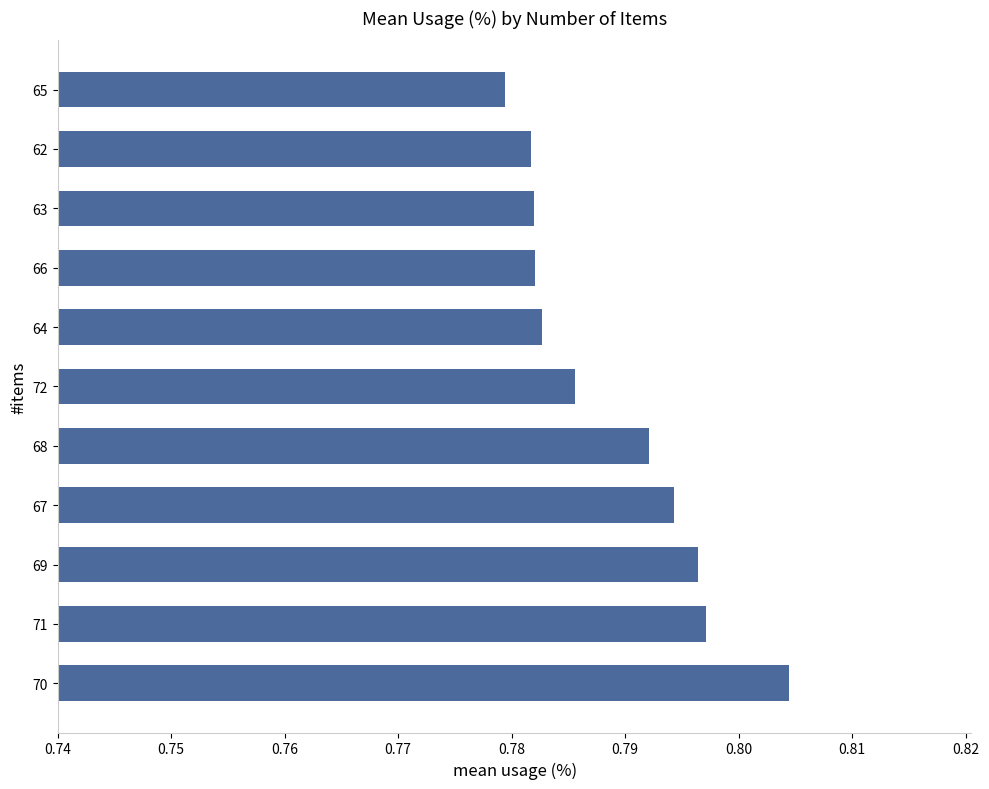

Count the values in the range 0 to 1.

11